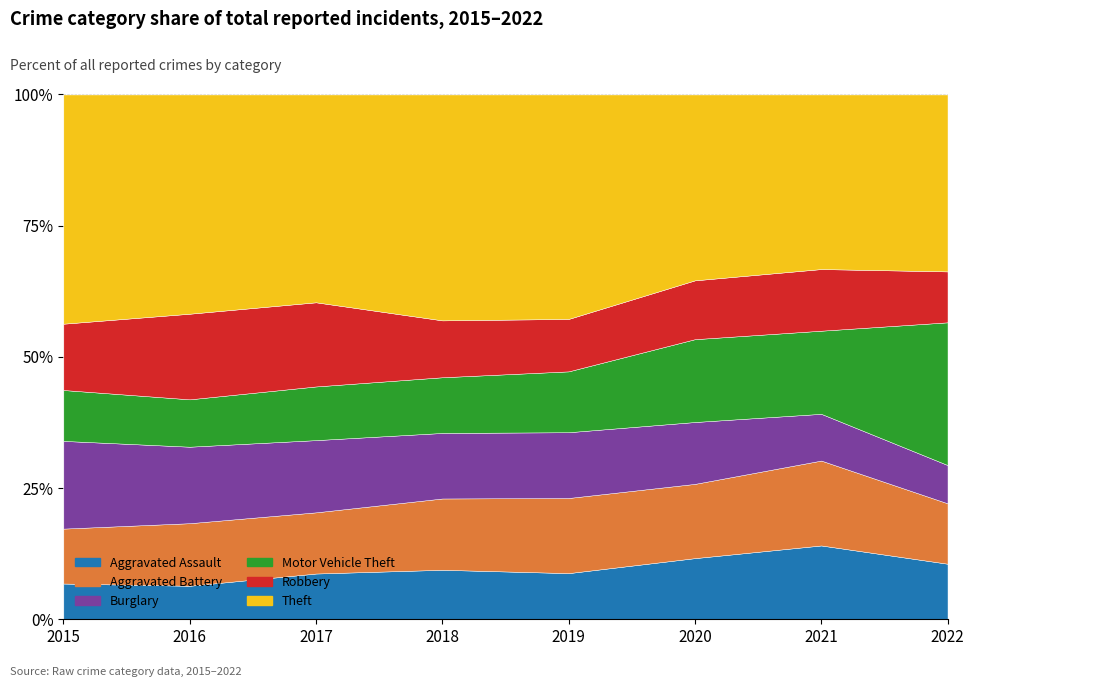

The value of Burglary at 2017 is 584. True or false?

False